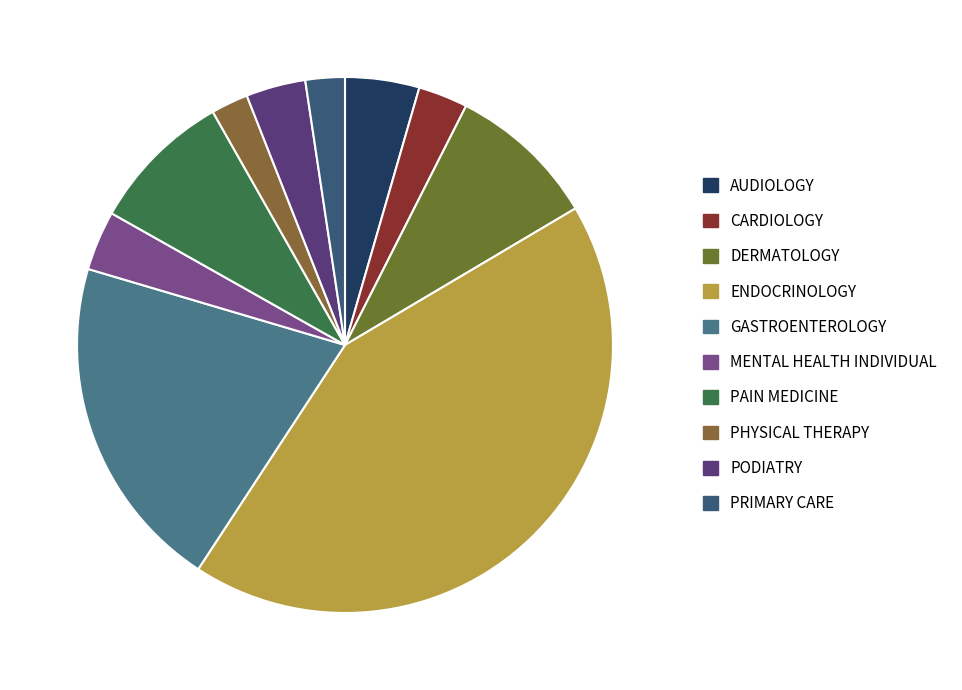

How many slices are in this pie chart?

10